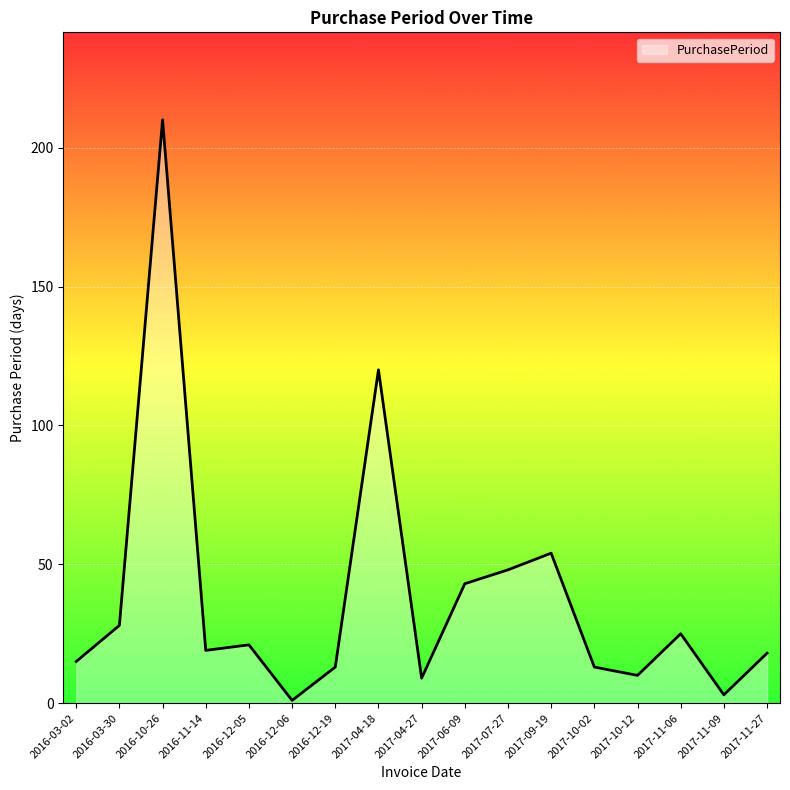

How many interior local valleys (lower than both neighbors) does the data have?

5